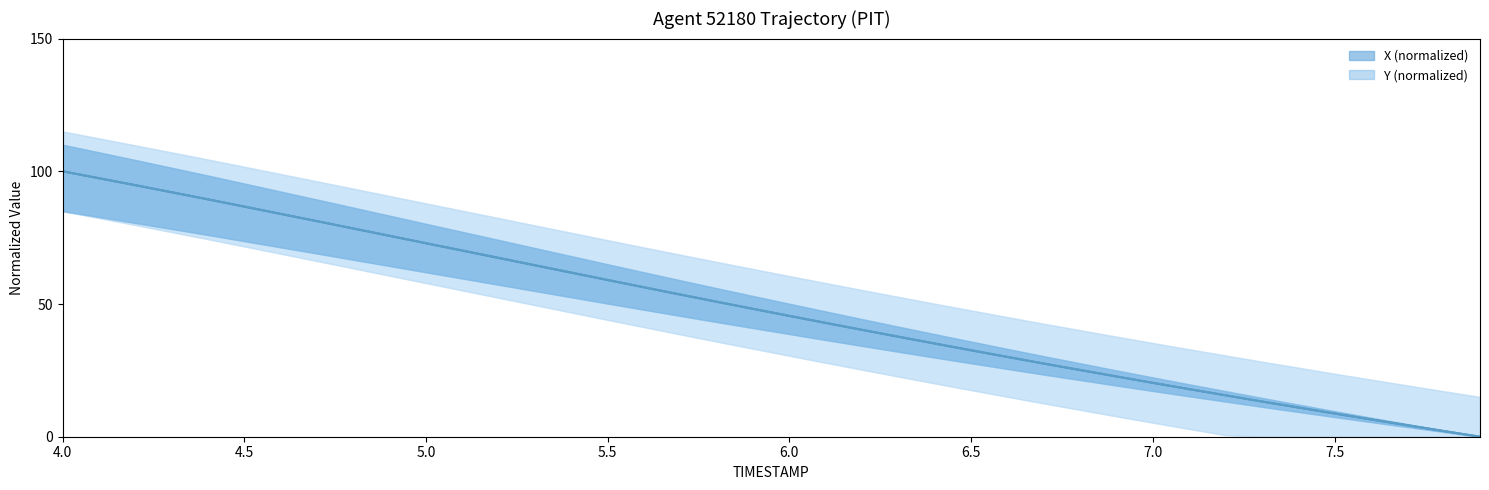

How many intersections are there between X and Y?

1